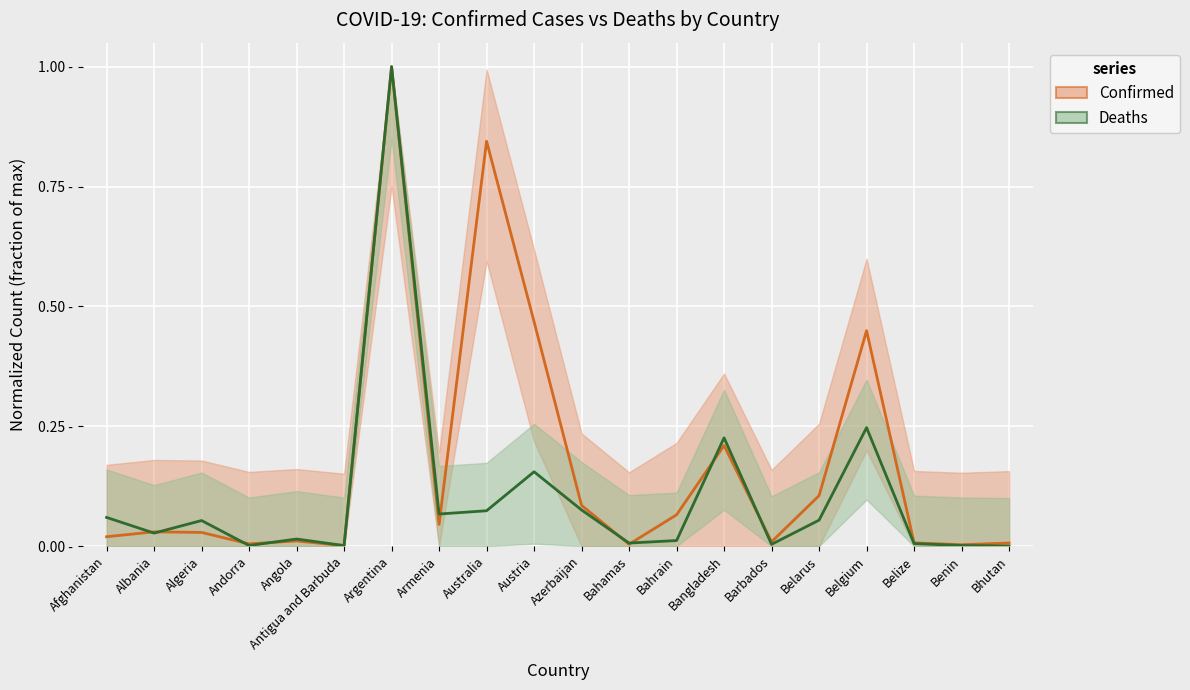

At which category is the sum across all series the highest?

Argentina